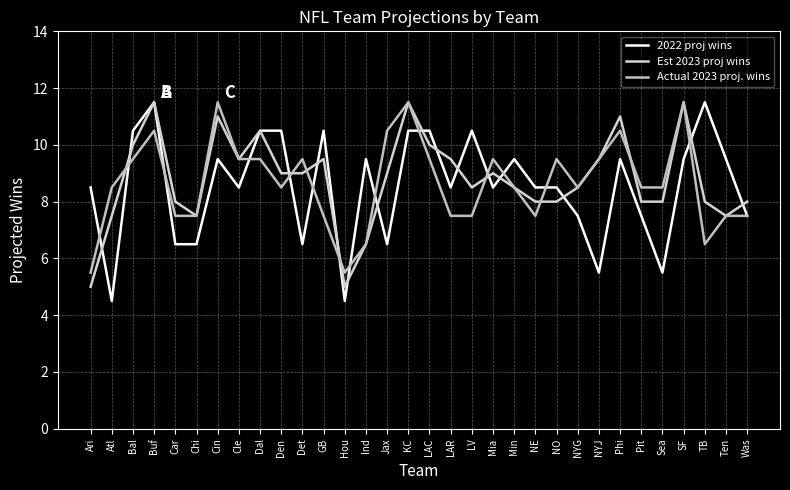

Does the chart display data point markers on the line(s)?

No